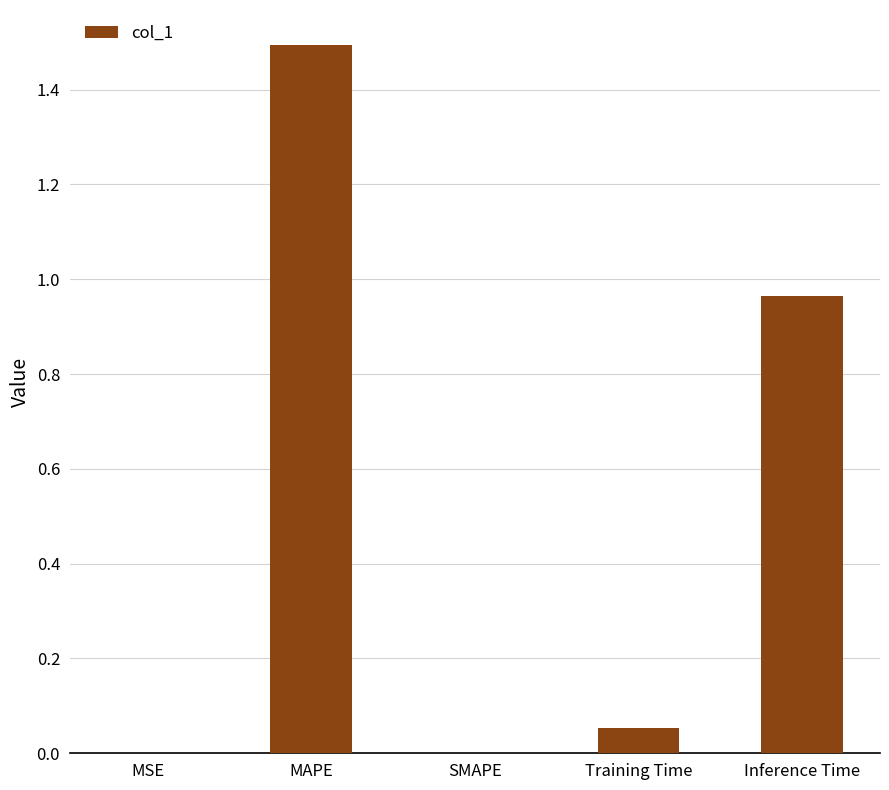

What is the difference between the values at MAPE and MSE?

1.5